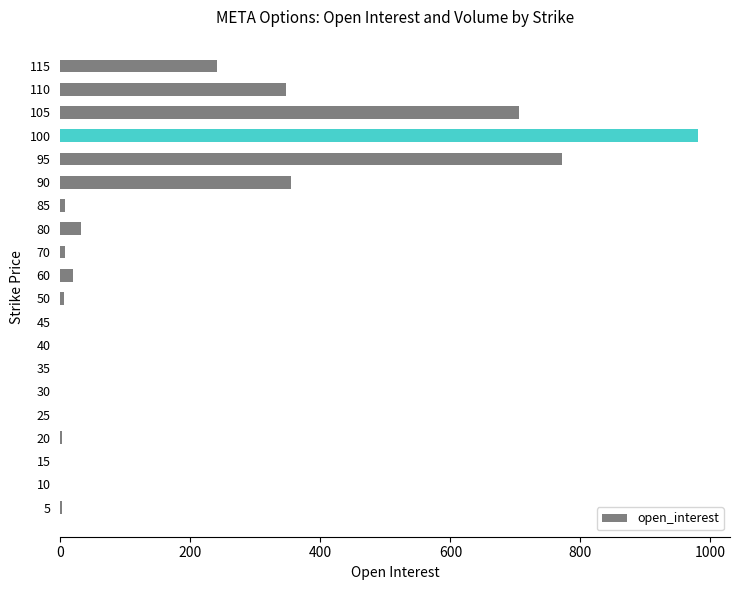

What is the greatest value displayed?

981